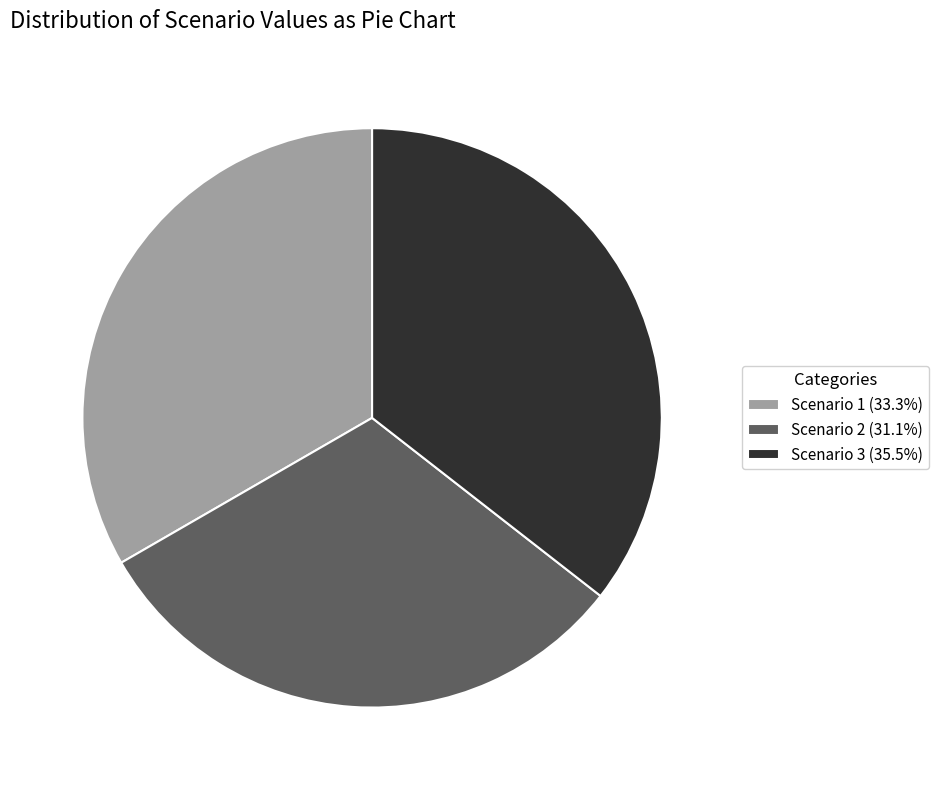

How many segments does this pie chart have?

3